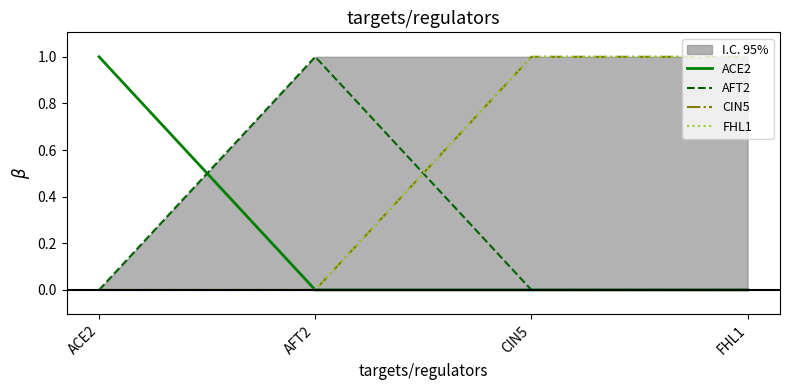

How many values in the AFT2 series exceed 0?

1